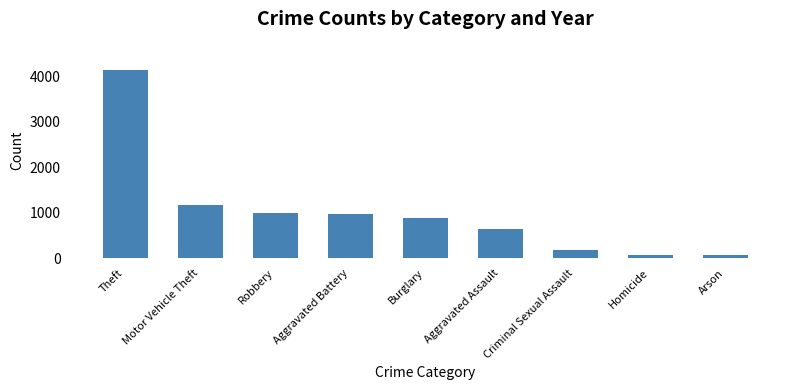

At which label does the data first exceed 877?

Theft